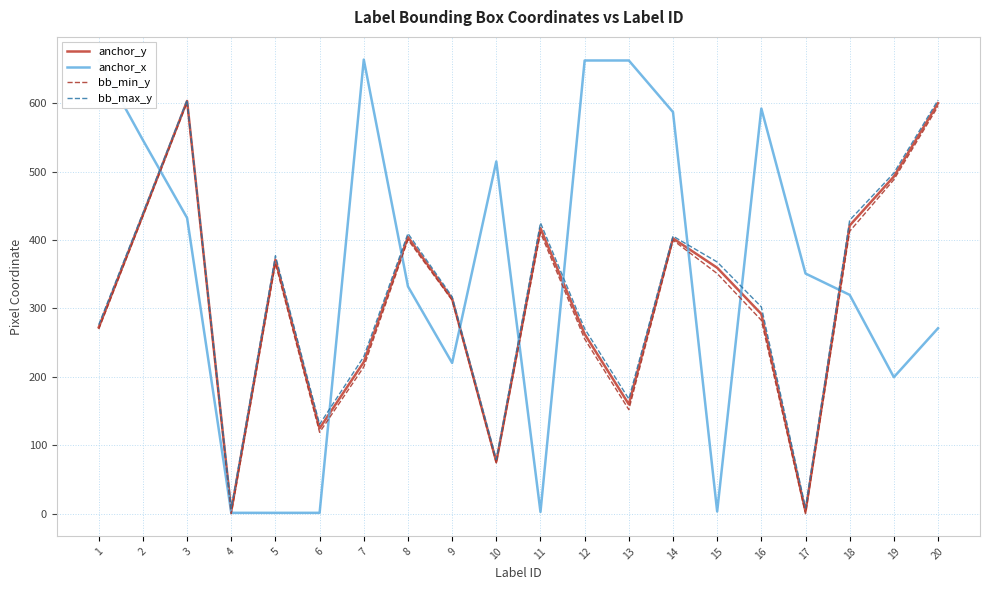

Which series has the largest range (max minus min)?

anchor_x